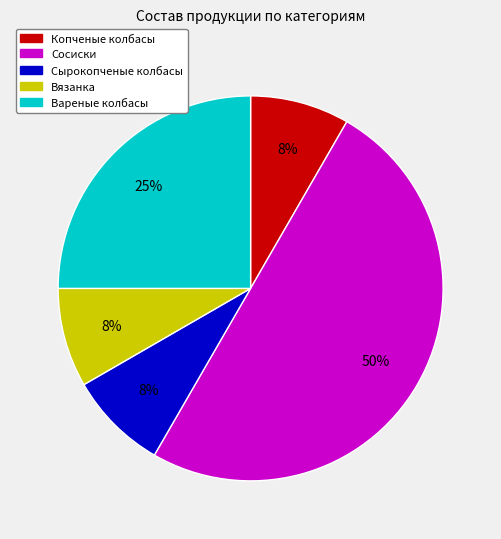

Count the number of slices in the pie.

5